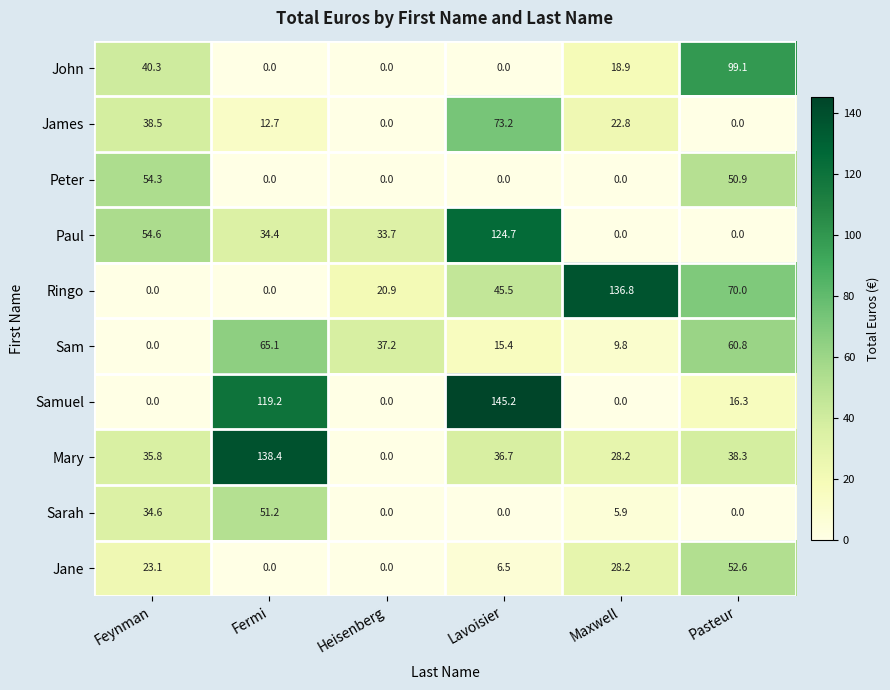

Rank the series by their maximum value, from highest to lowest.

Samuel, Mary, Ringo, Paul, John, James, Sam, Peter, Jane, Sarah